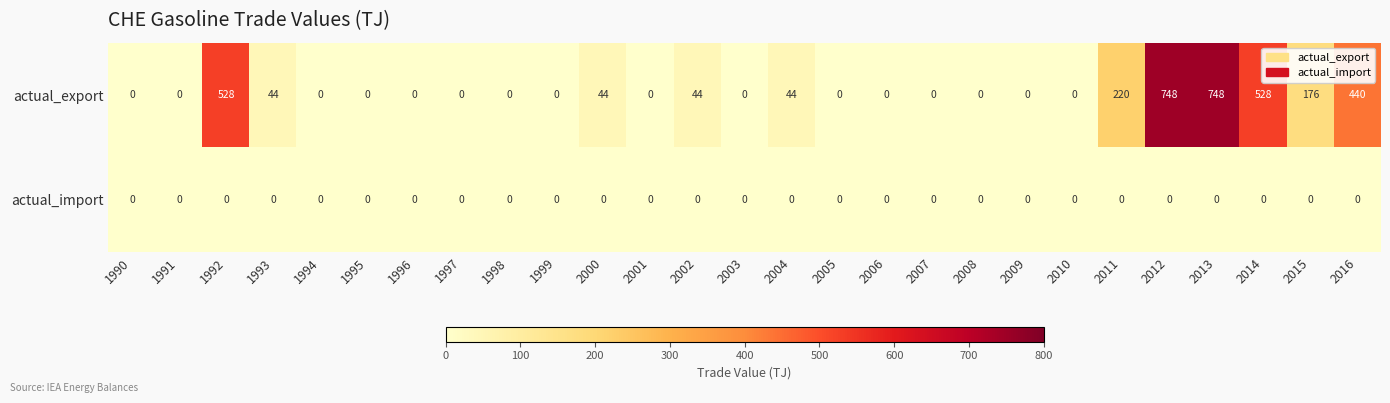

Which series has the largest range (max minus min)?

actual_export